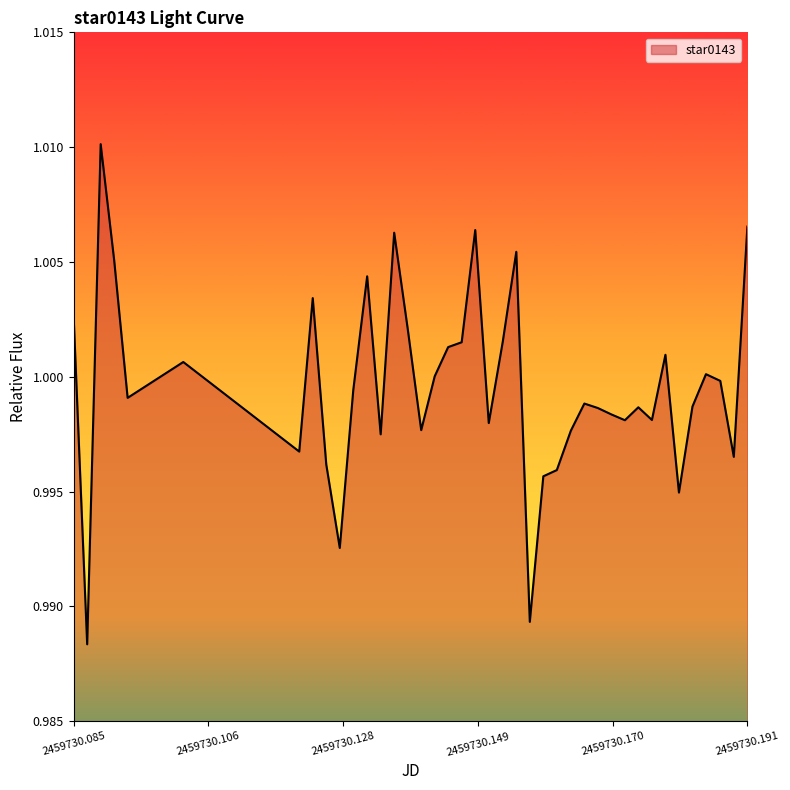

How many distinct data groups are displayed?

1